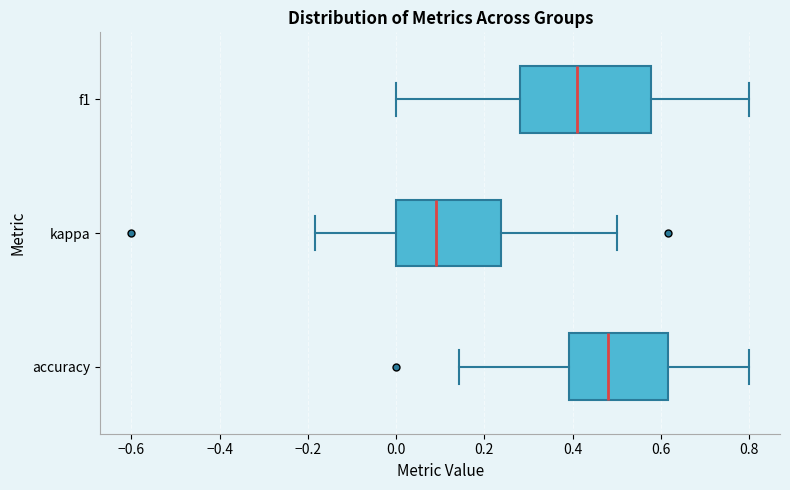

Reading bottom to top, read every box against the x-axis: the position of its median line, the range the box covers, and the ends of its whiskers. The values are not printed on the chart, so give them approximately, as read against the axis.

accuracy: median 0.48, box 0.40 to 0.62, whiskers 0.14 to 0.80
kappa: median 0.10, box 0.00 to 0.24, whiskers -0.18 to 0.50
f1: median 0.42, box 0.28 to 0.58, whiskers 0.00 to 0.80